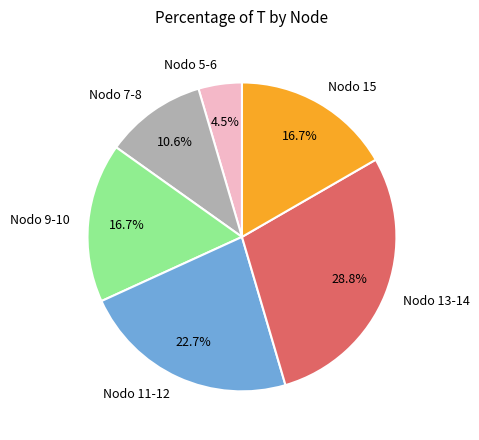

Count the number of slices in the pie.

6